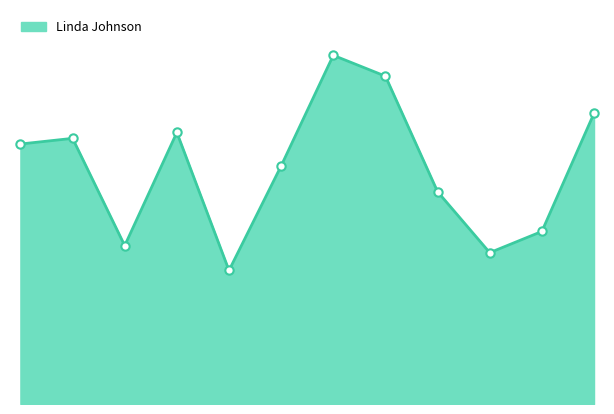

Does the chart display data point markers on the line(s)?

No